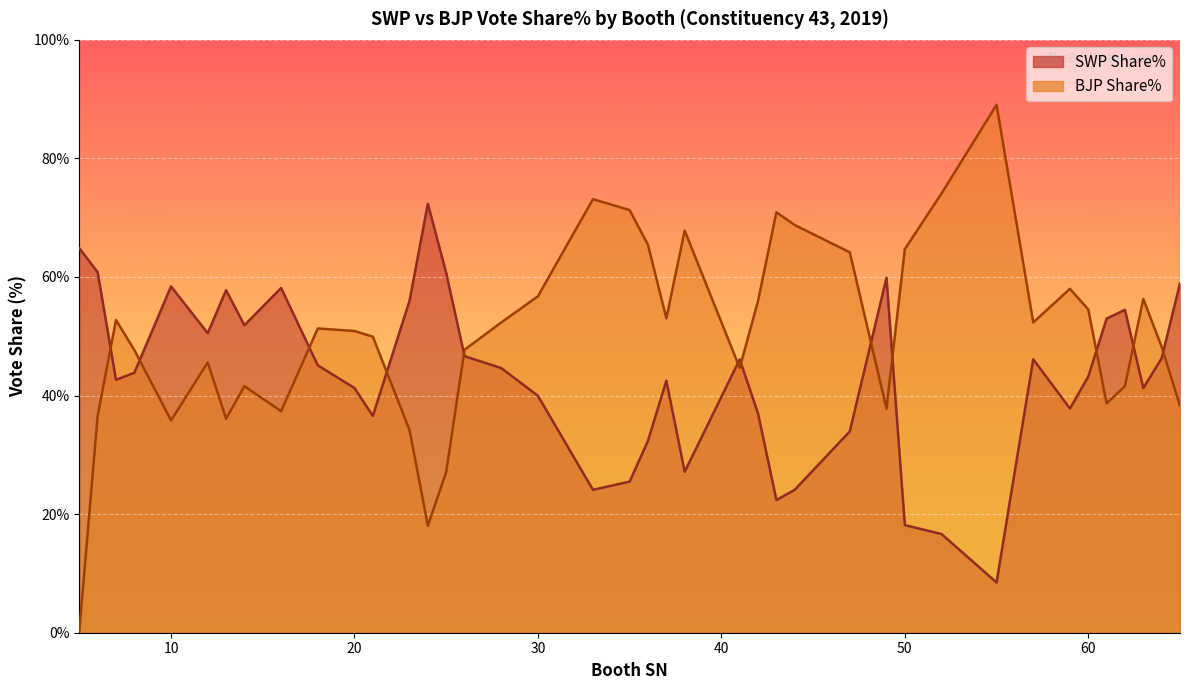

What is the difference between the highest and lowest values at 35?

45.8